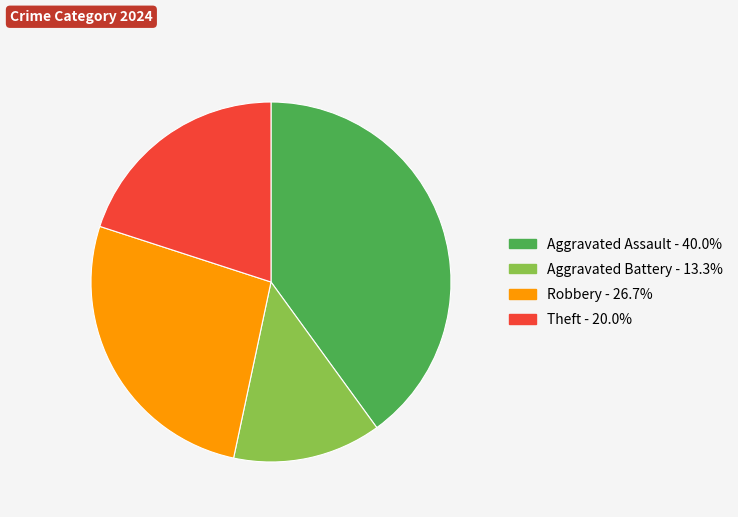

Count the number of slices in the pie.

4